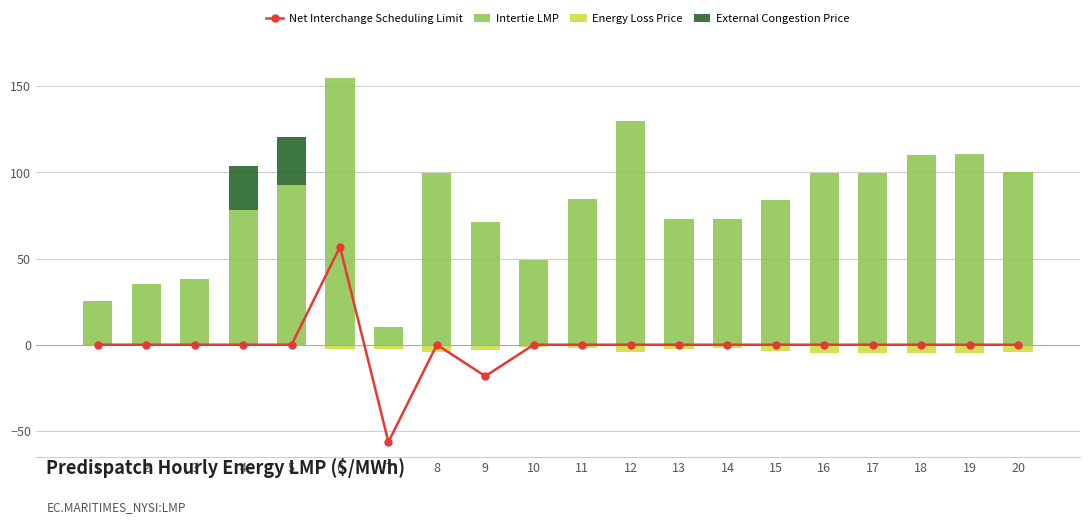

Is it true that Intertie LMP equals 71.7 at 12?

False